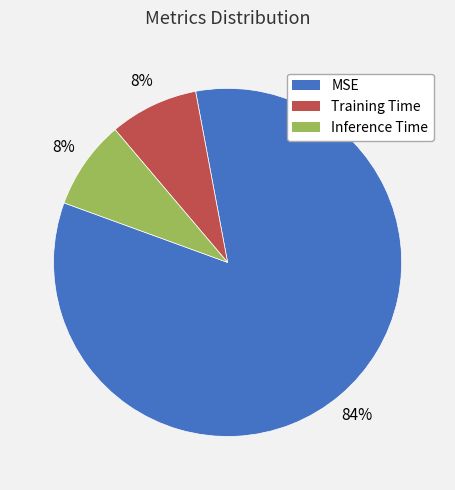

To the nearest percent, what portion does Inference Time represent?

8%